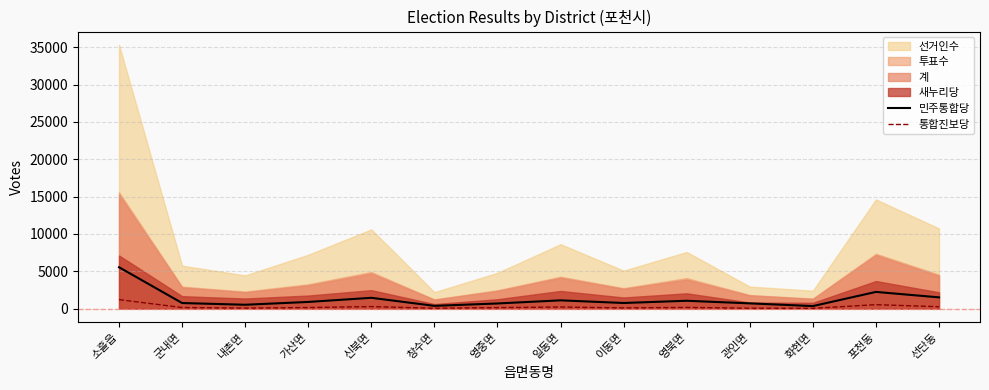

True or false: 민주통합당 and 통합진보당 cross at least once.

False